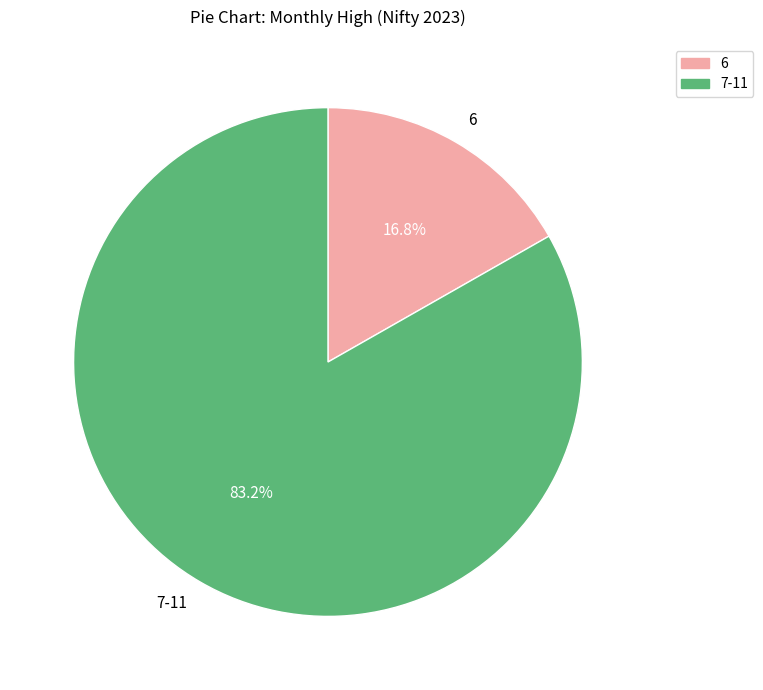

What portion of the pie excludes 6?

83.2%